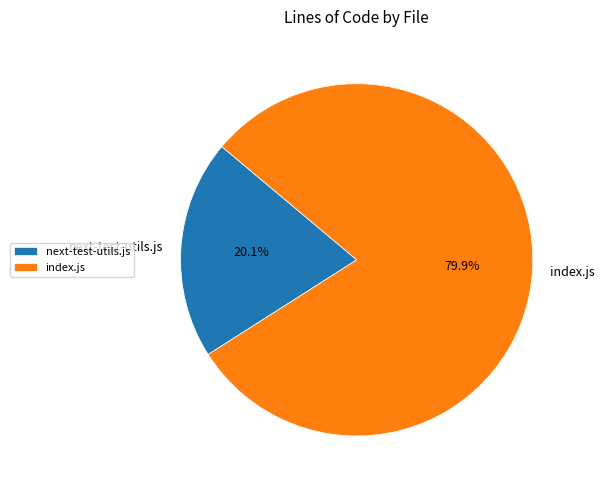

To the nearest percent, what is the combined percentage of next-test-utils.js and index.js?

100%